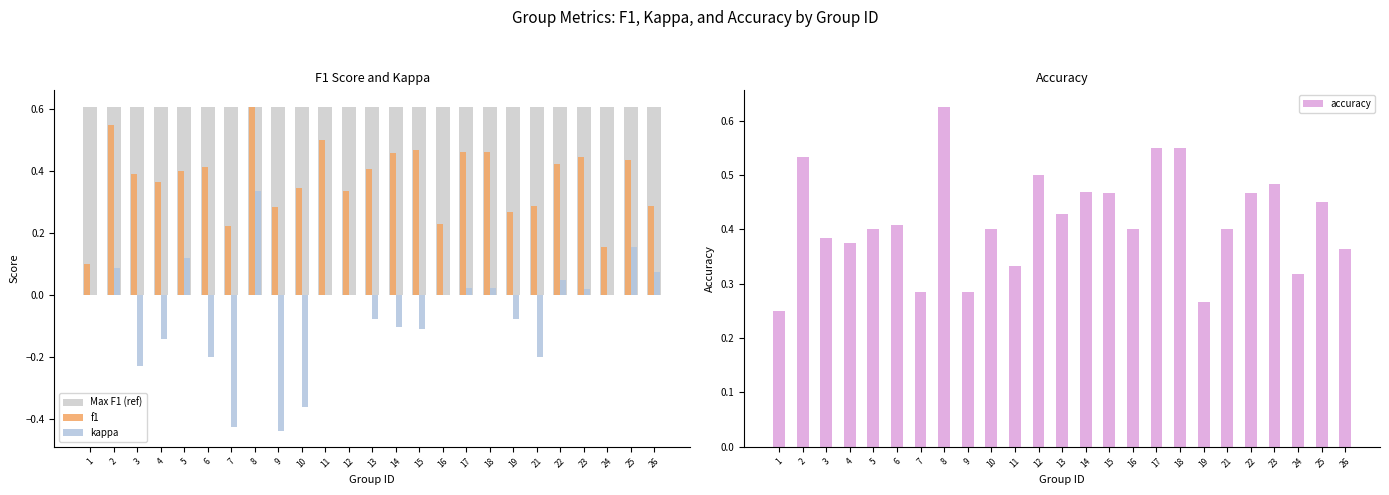

Is the value of f1 at 21 greater than the value of kappa at 15?

Yes